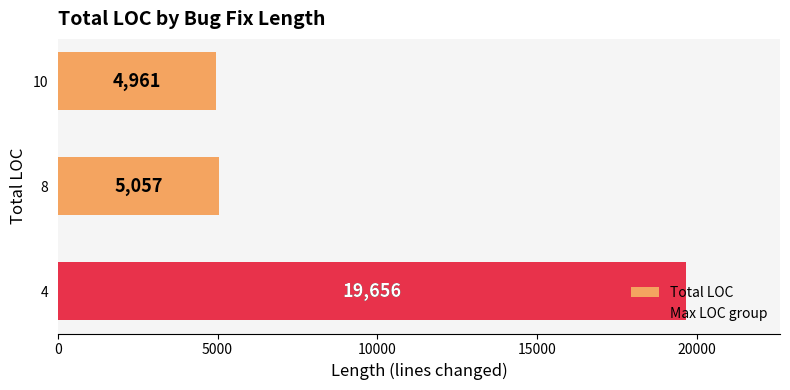

Are the bars grouped side by side (vs. stacked)?

No